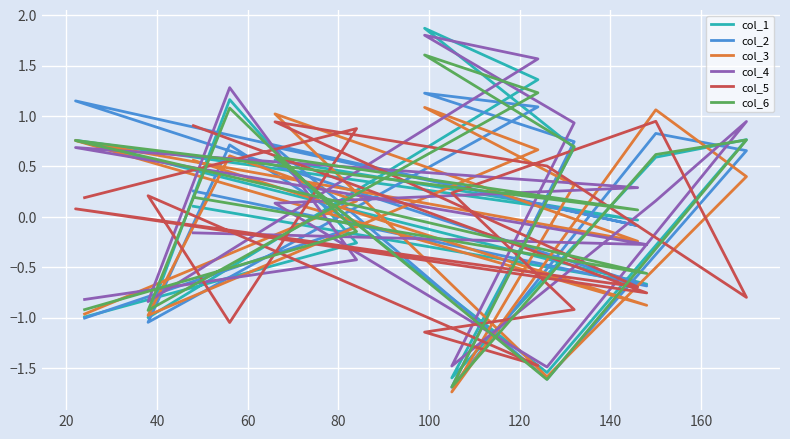

Count the number of categories in the chart.

16